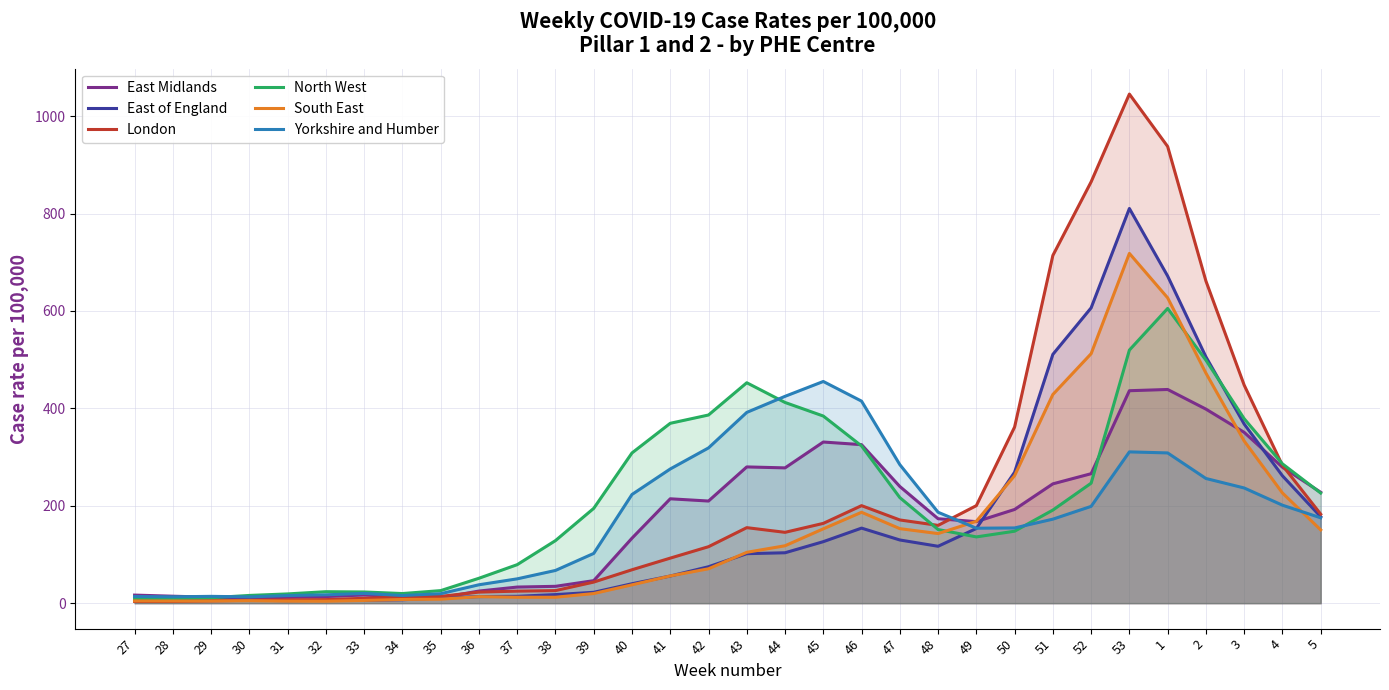

At which category does East Midlands reach its first local peak?

33